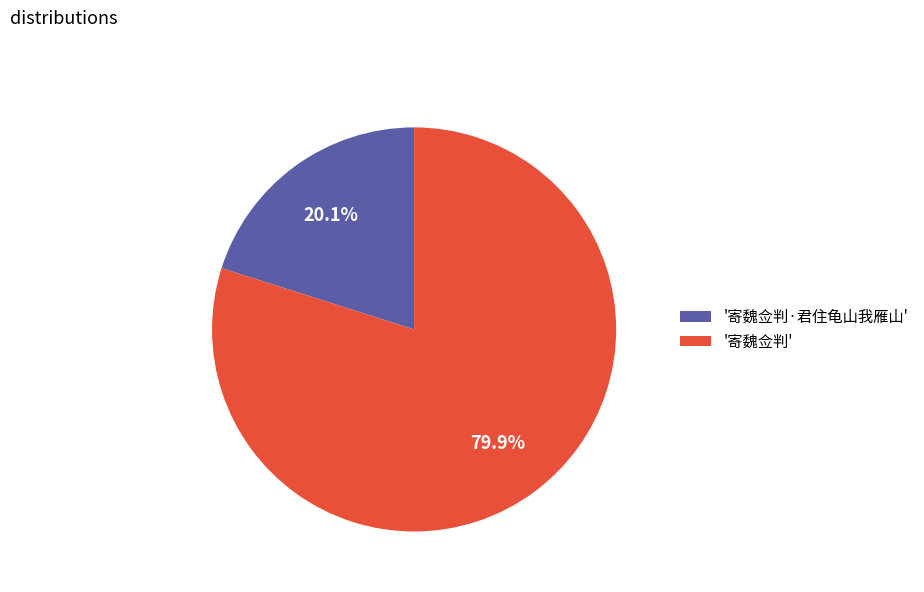

Approximately how many times larger is the value at '寄魏佥判·君住龟山我雁山' compared to '寄魏佥判'?

0.3